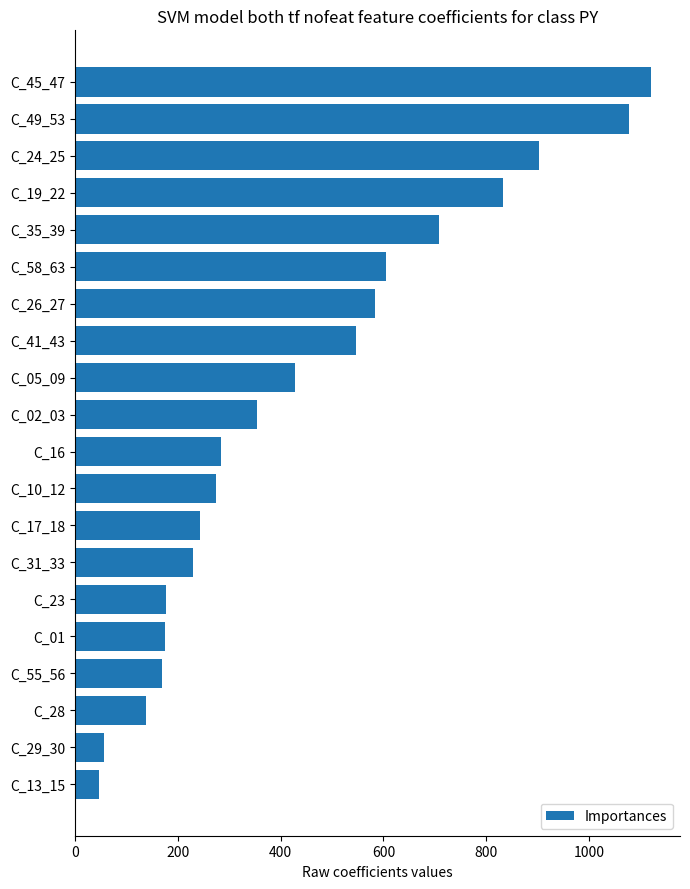

How many data points are less than 353?

10